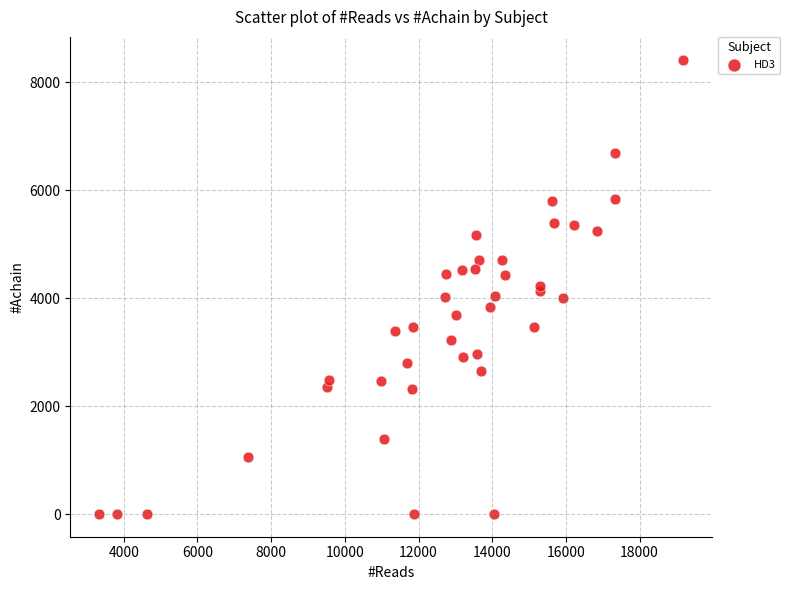

What is the range of X values (max minus min)?

15831